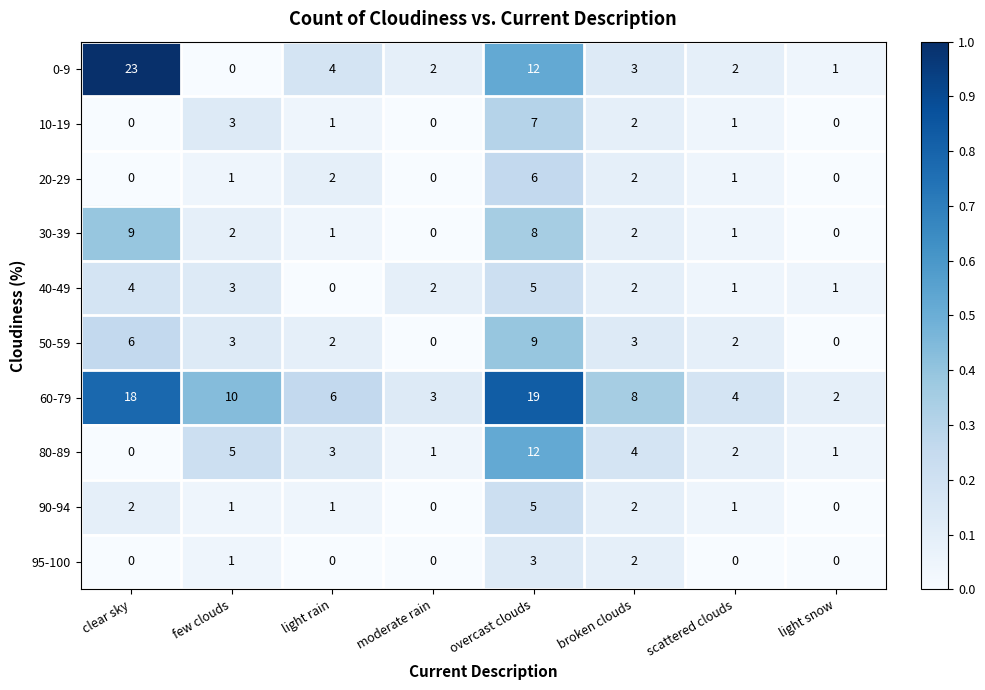

How many categories are shown in the chart?

8